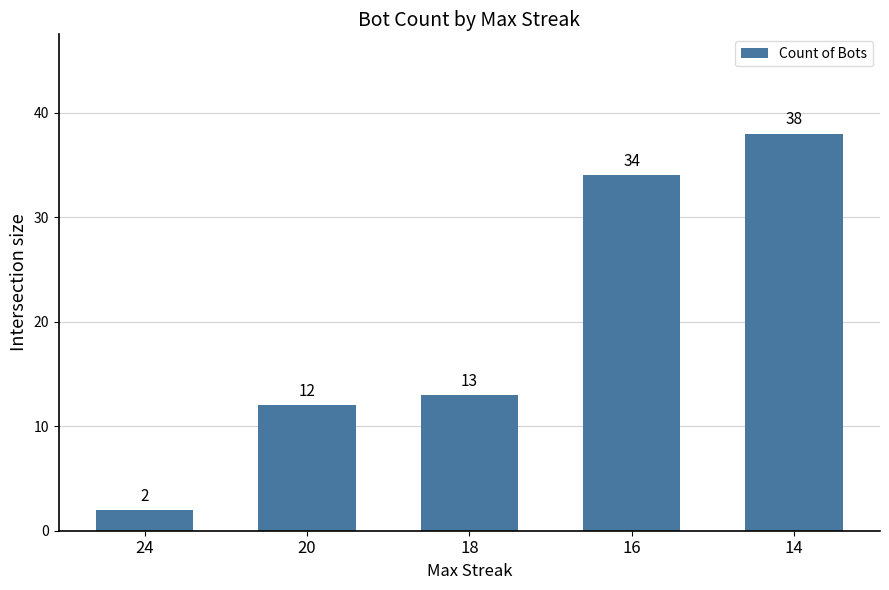

Does the chart contain stacked bars?

No